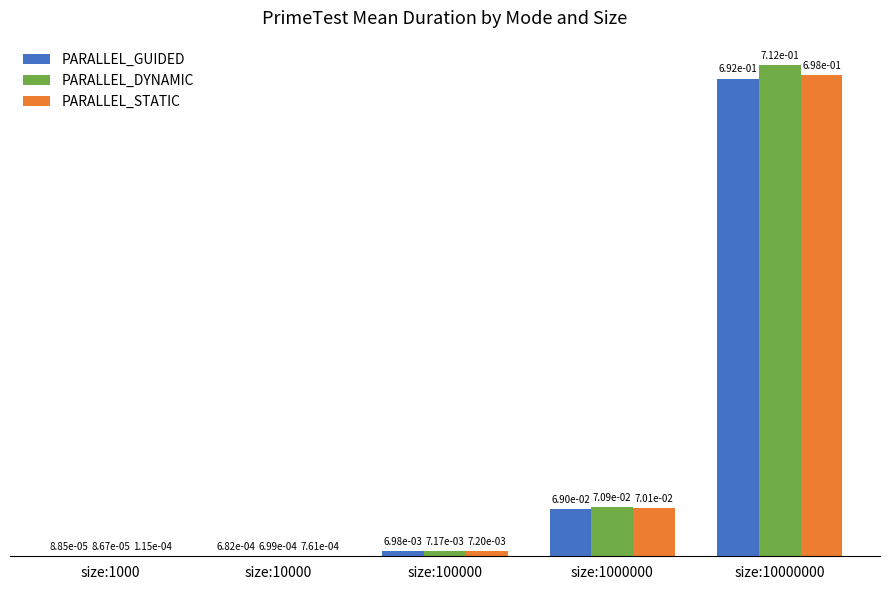

Is the value of PARALLEL_DYNAMIC at size:10000000 greater than the value of PARALLEL_STATIC at size:1000000?

Yes